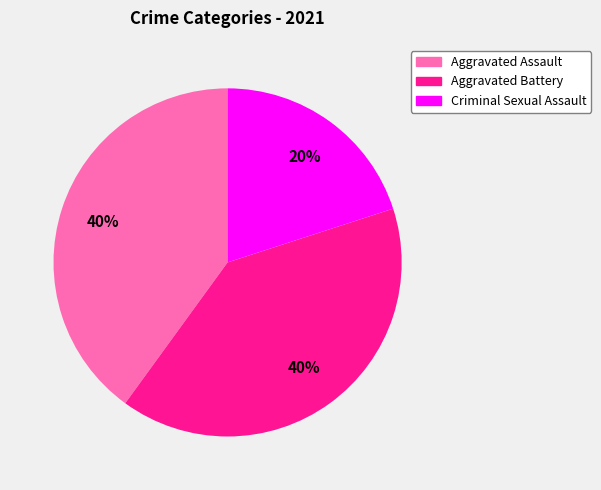

To the nearest percent, what is the difference between the largest and smallest slice percentages?

20%